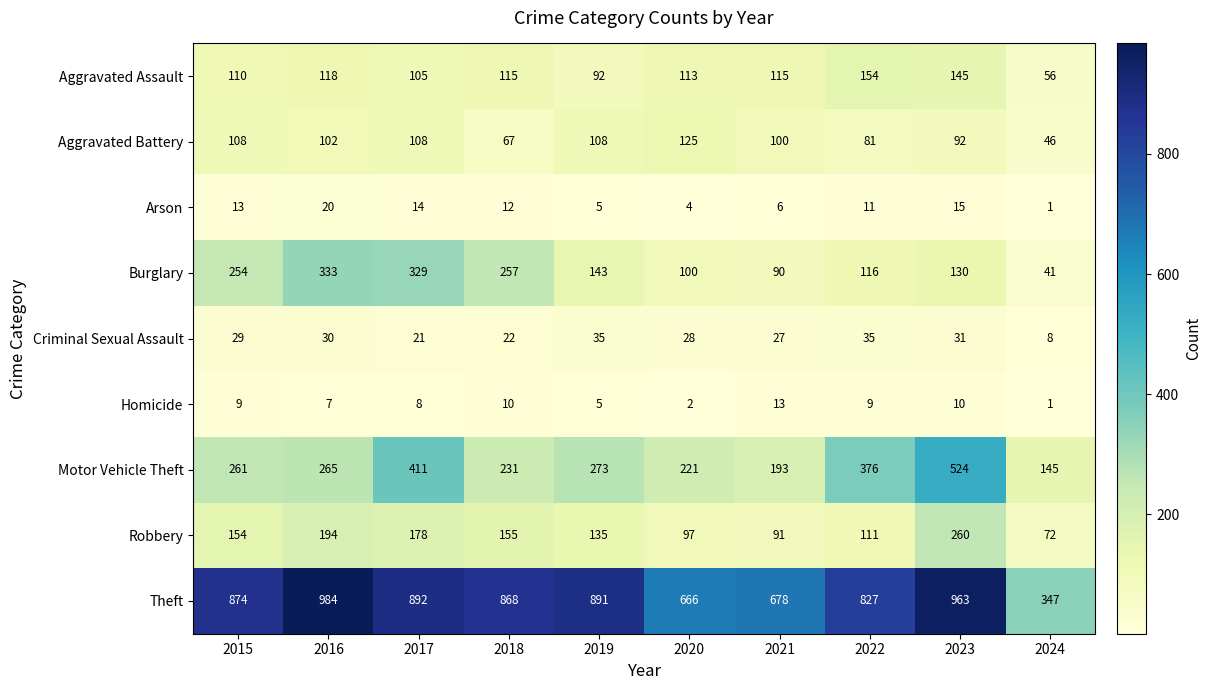

Rank the series at 2016 from highest to lowest value.

Theft, Burglary, Motor Vehicle Theft, Robbery, Aggravated Assault, Aggravated Battery, Criminal Sexual Assault, Arson, Homicide